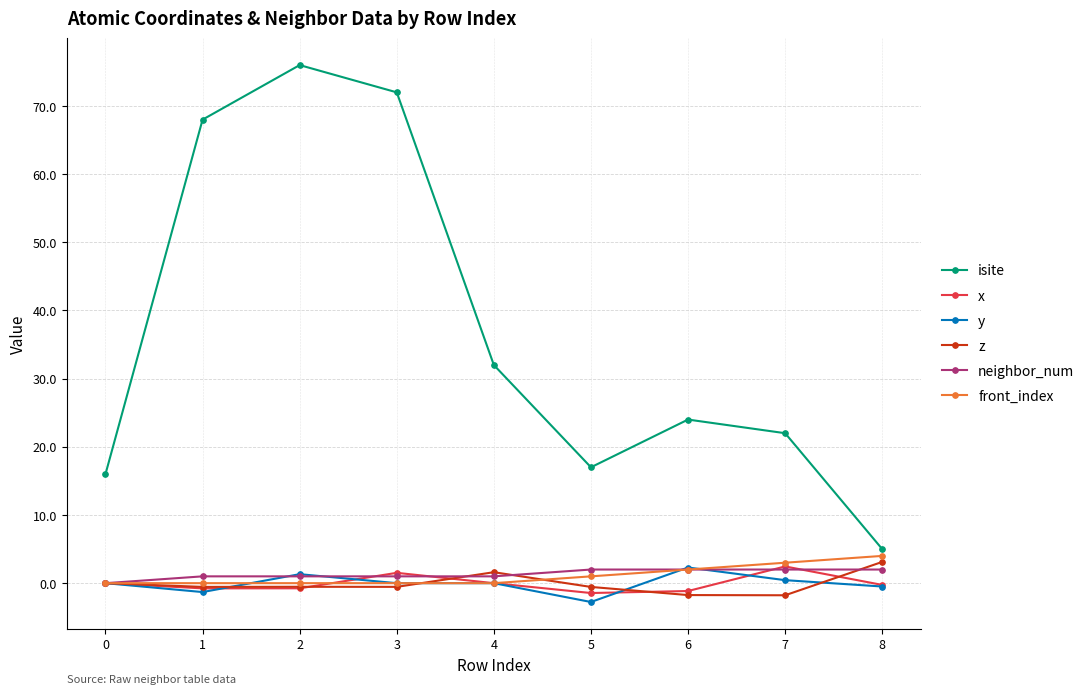

Where is the first local minimum for isite?

5